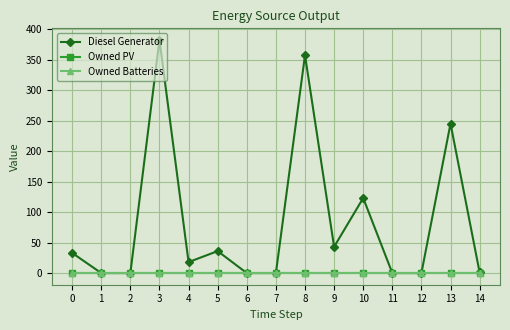

What is the sum of all Diesel Generator values?

1238